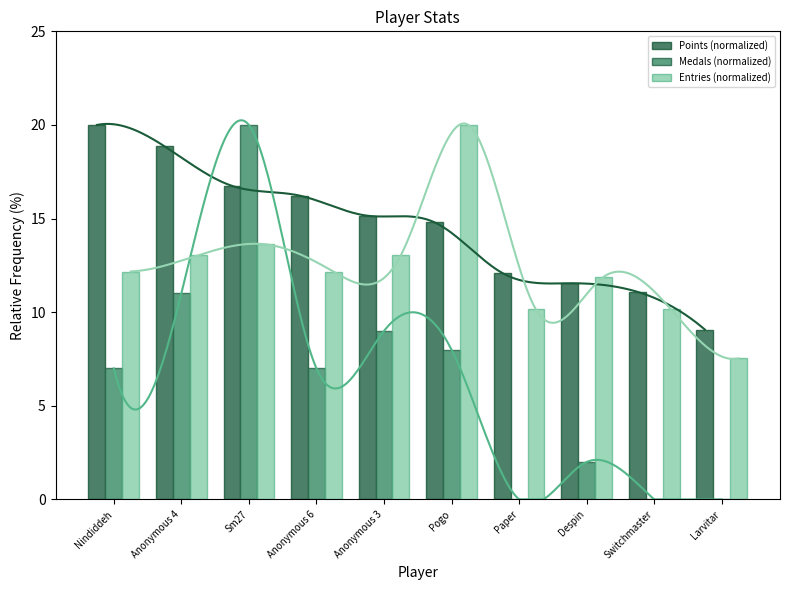

The value of Medals (normalized) at Switchmaster is 0.0. True or false?

True